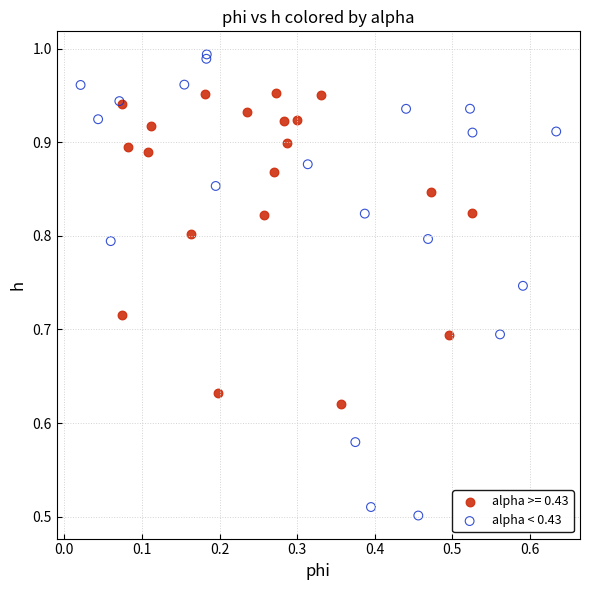

Which series has the largest Y range (max minus min)?

alpha < 0.43